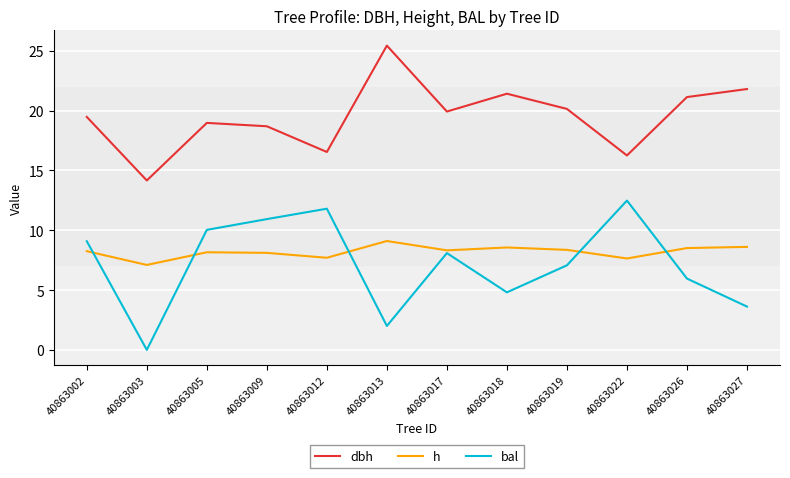

What is the maximum value shown in the chart?

25.4